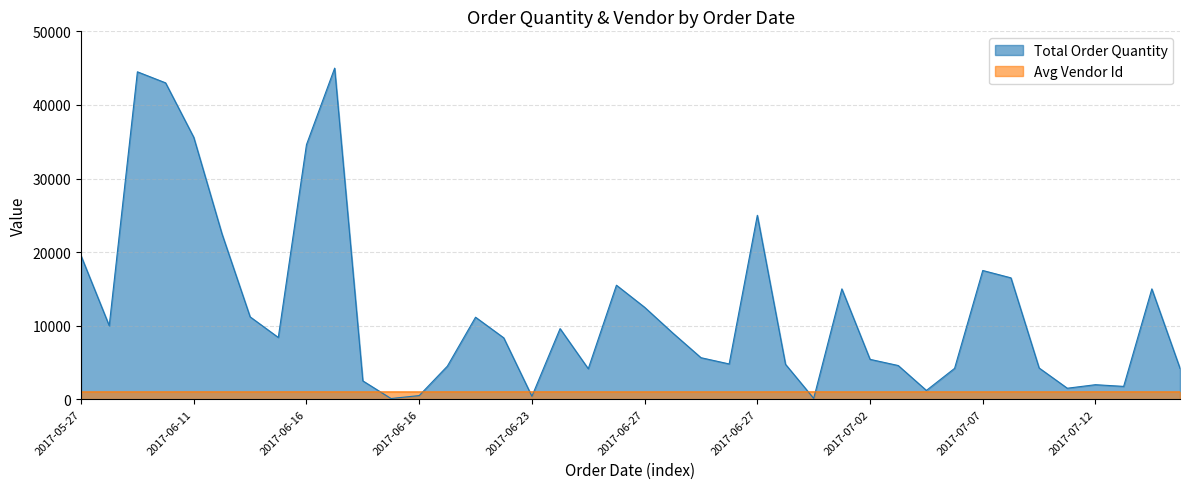

Between 2017-06-01 and 2017-07-12, which series saw the biggest shift?

Total Order Quantity